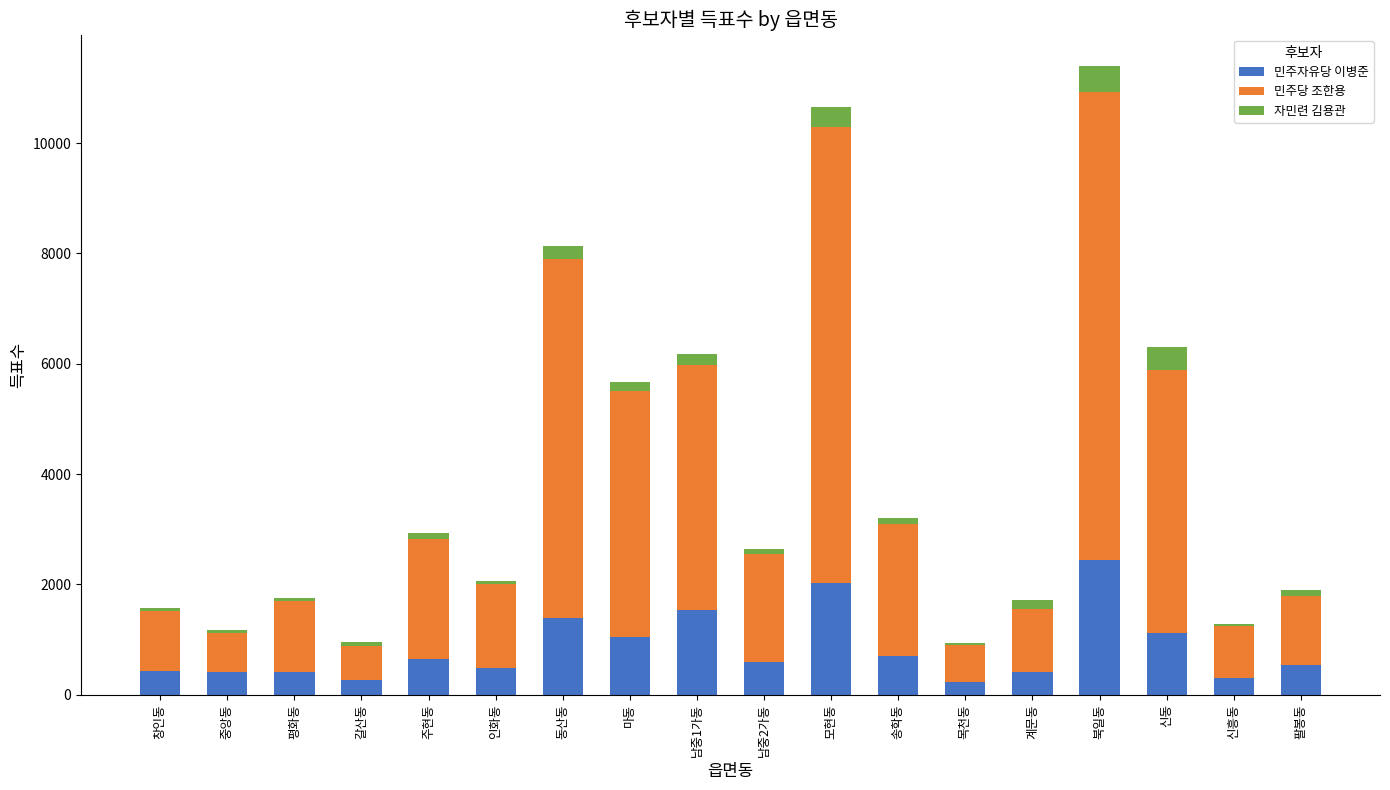

At which category is the sum across all series the highest?

북일동